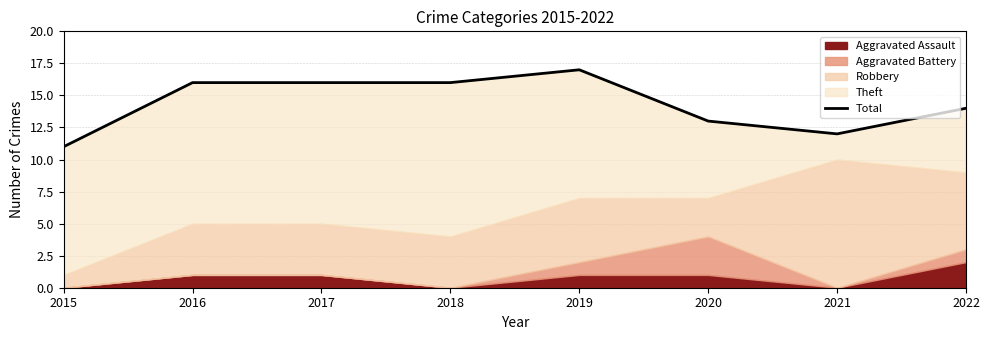

How many lines are shown in the chart?

1